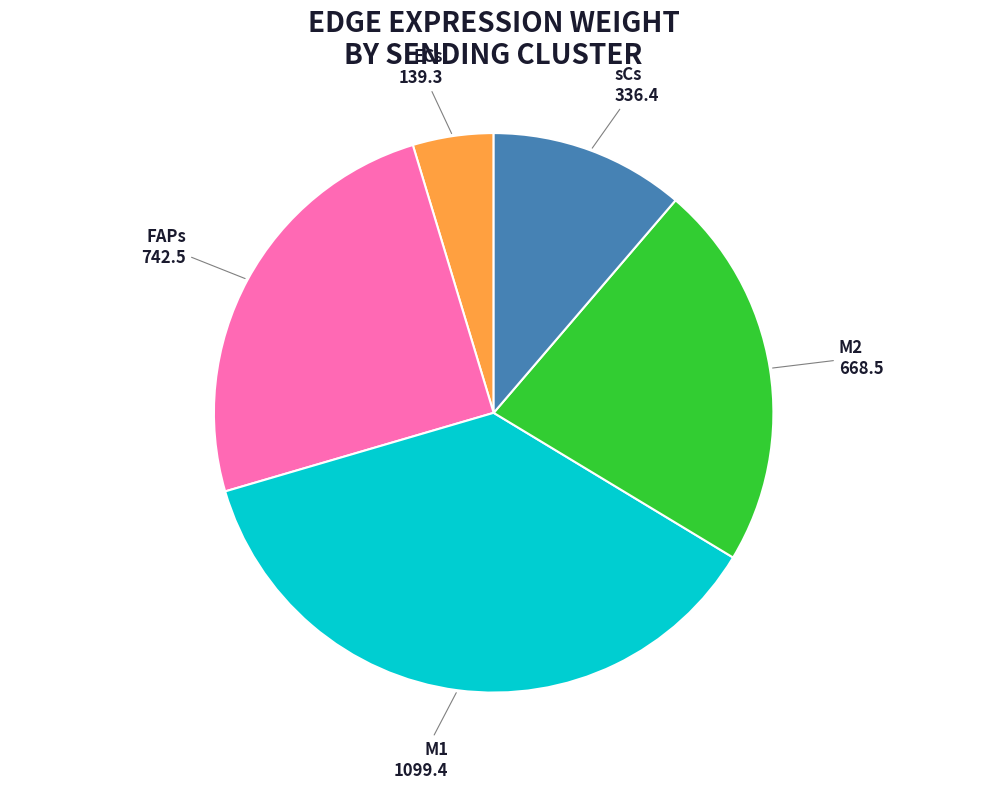

Which category has the biggest portion of the pie?

M1